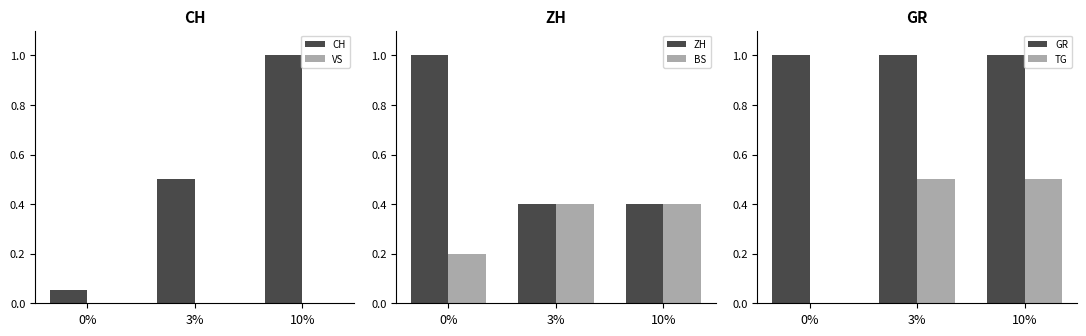

At 3%, list the series in order from largest to smallest.

GR, CH, TG, ZH, BS, VS